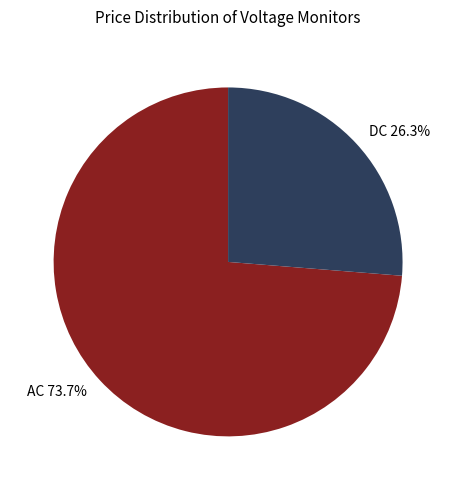

To the nearest percent, what is the average slice percentage?

50%